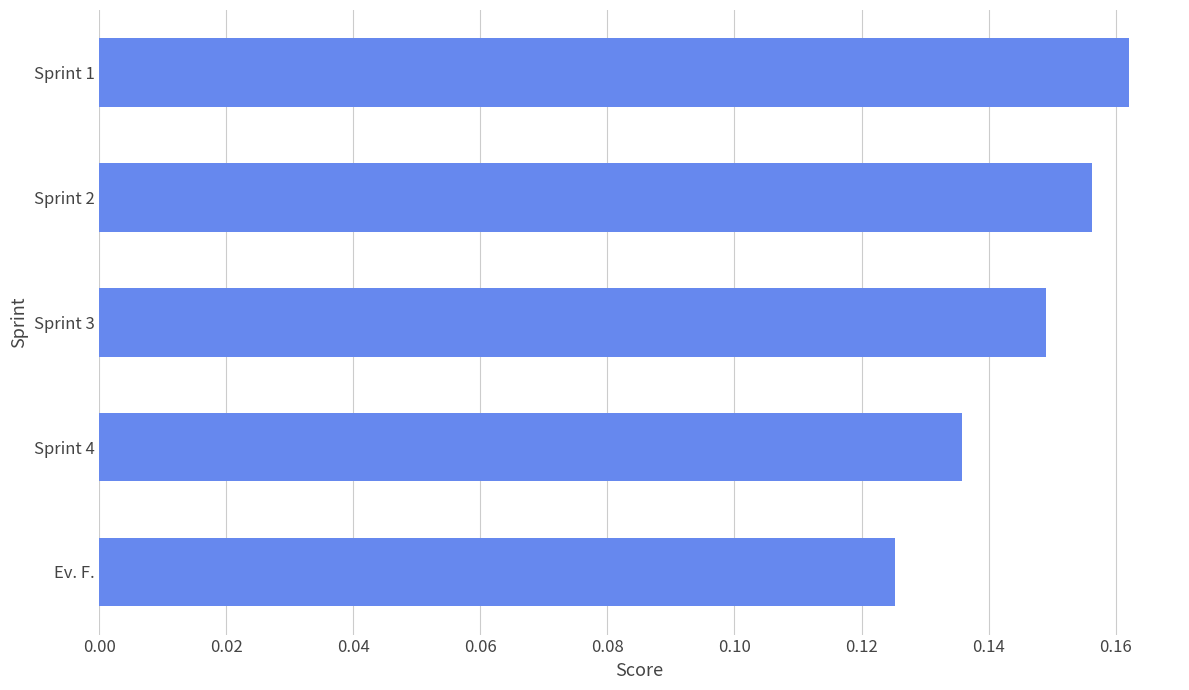

At which category does the chart reach its minimum across all series?

Ev. F.